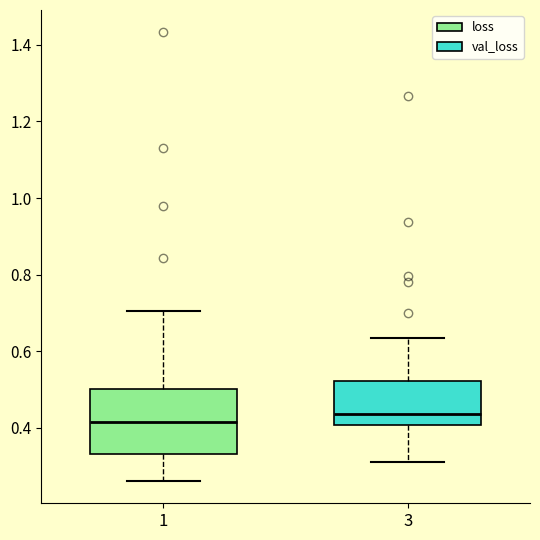

Reading left to right, read every box against the y-axis: the position of its median line, the range the box covers, and the ends of its whiskers. The values are not printed on the chart, so give them approximately, as read against the axis.

1: median 0.42, box 0.34 to 0.50, whiskers 0.26 to 0.70
3: median 0.44, box 0.40 to 0.52, whiskers 0.32 to 0.64